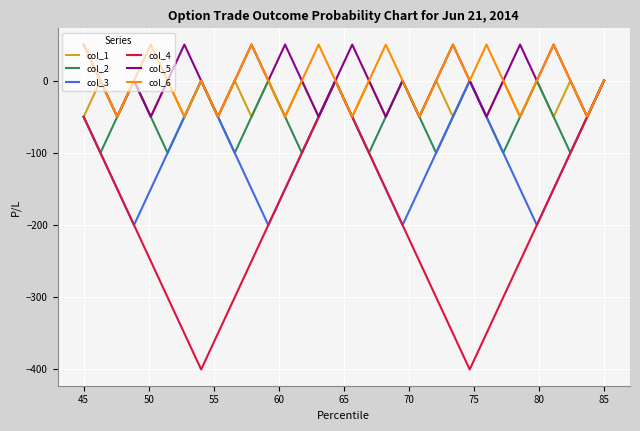

Does the chart have visible grid lines?

Yes